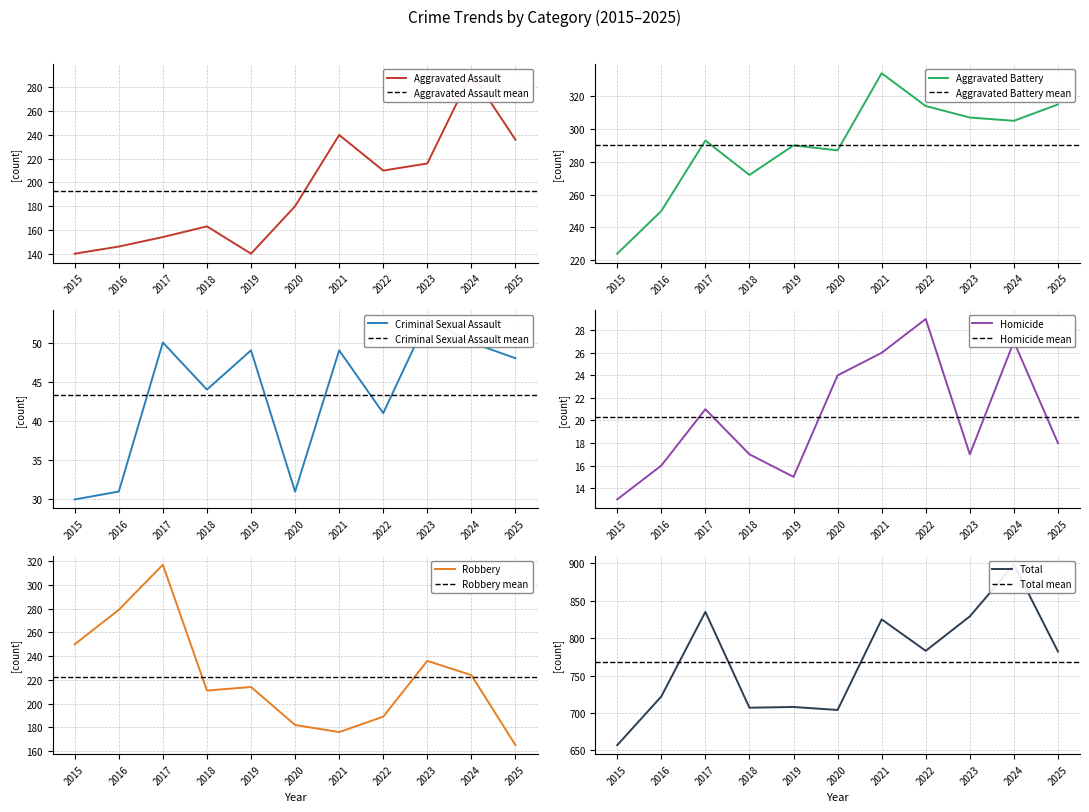

How many lines are shown in the chart?

6